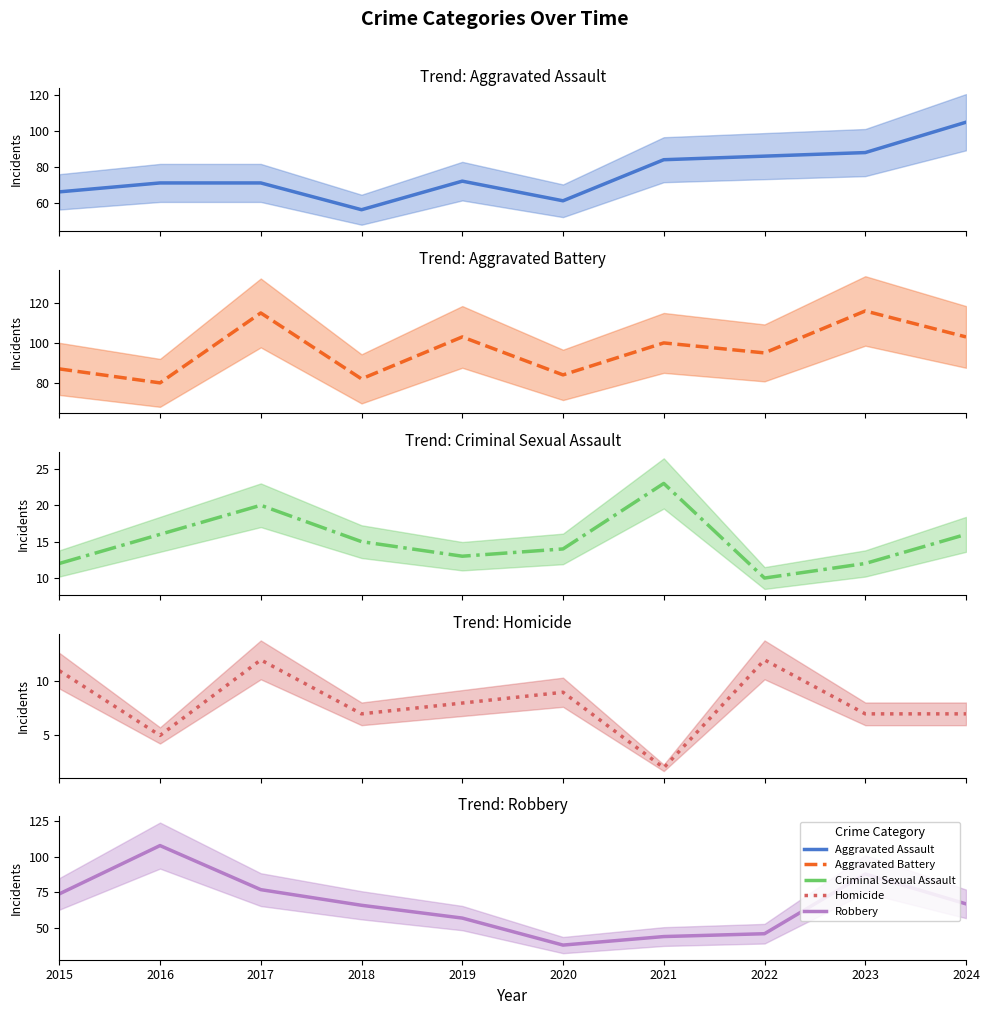

What is the lowest value of the Robbery series?

38